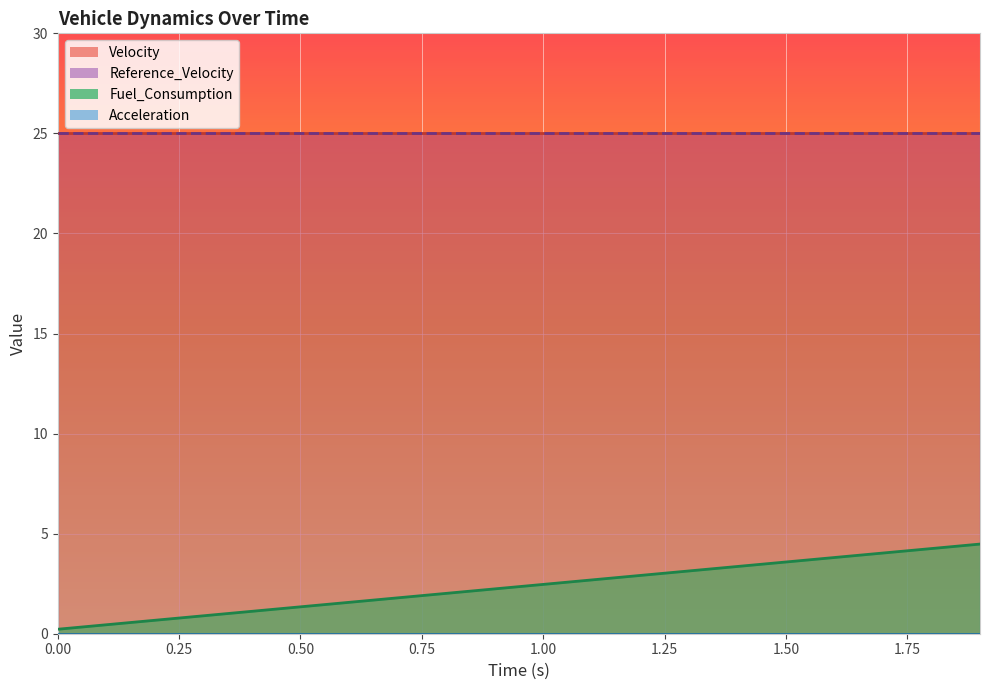

True or false: Fuel_Consumption and Reference_Velocity cross at least once.

False